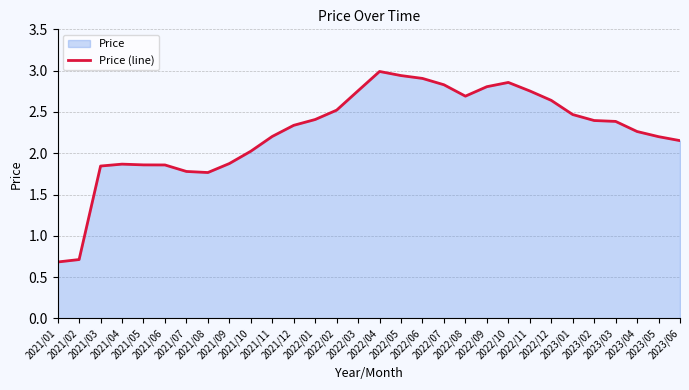

What is the sum of the values at 2021/09 and 2023/04?

4.1